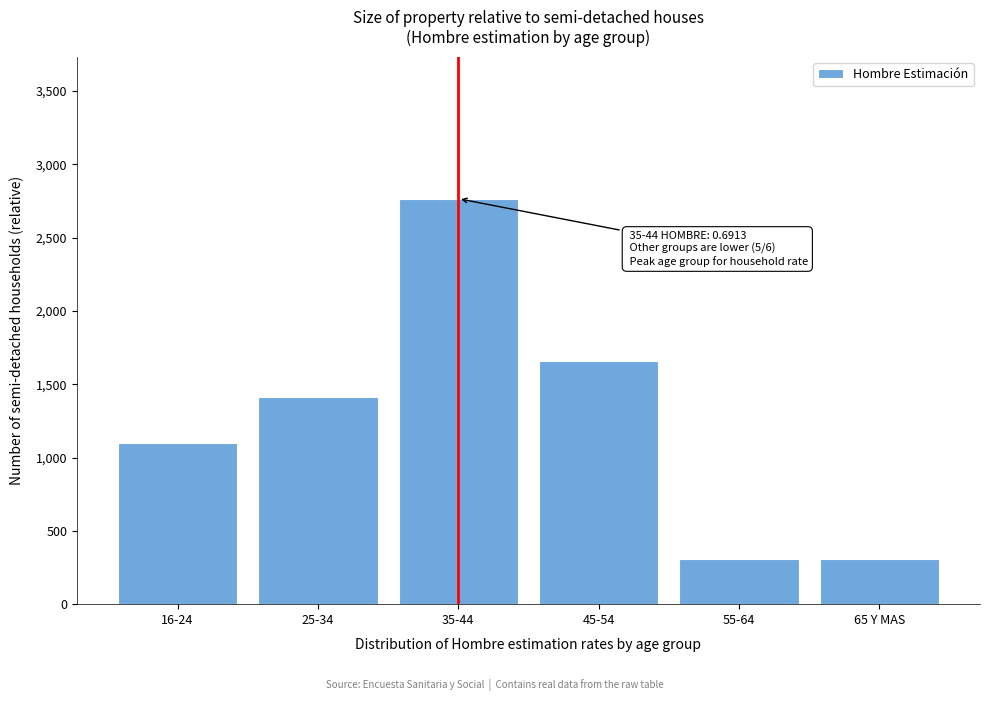

What is the average value?

1258.1